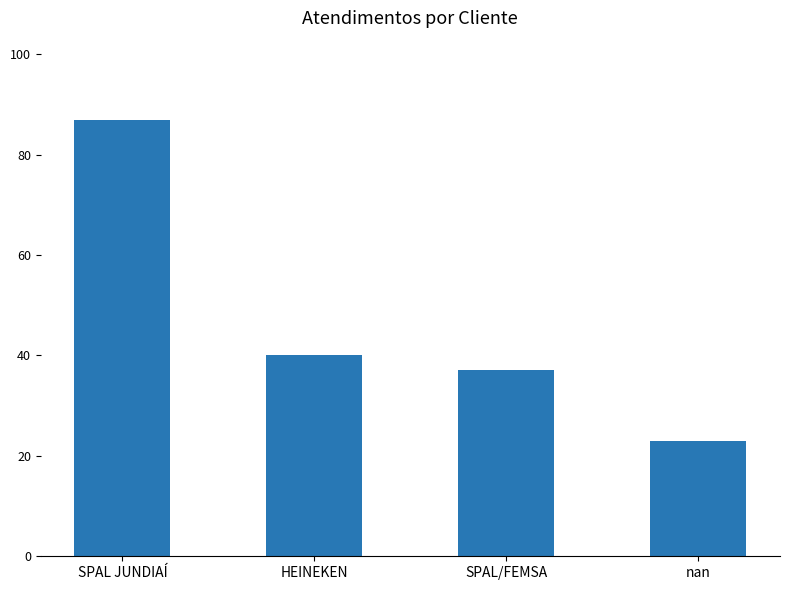

At which label does the data first exceed 40?

SPAL JUNDIAÍ